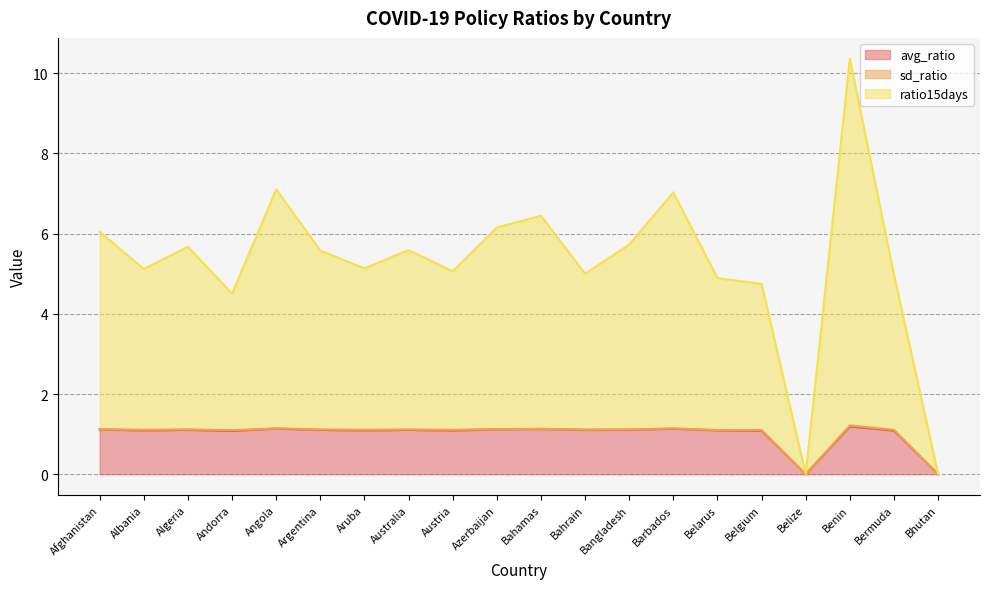

What value does the avg_ratio series have at Bahrain?

1.1